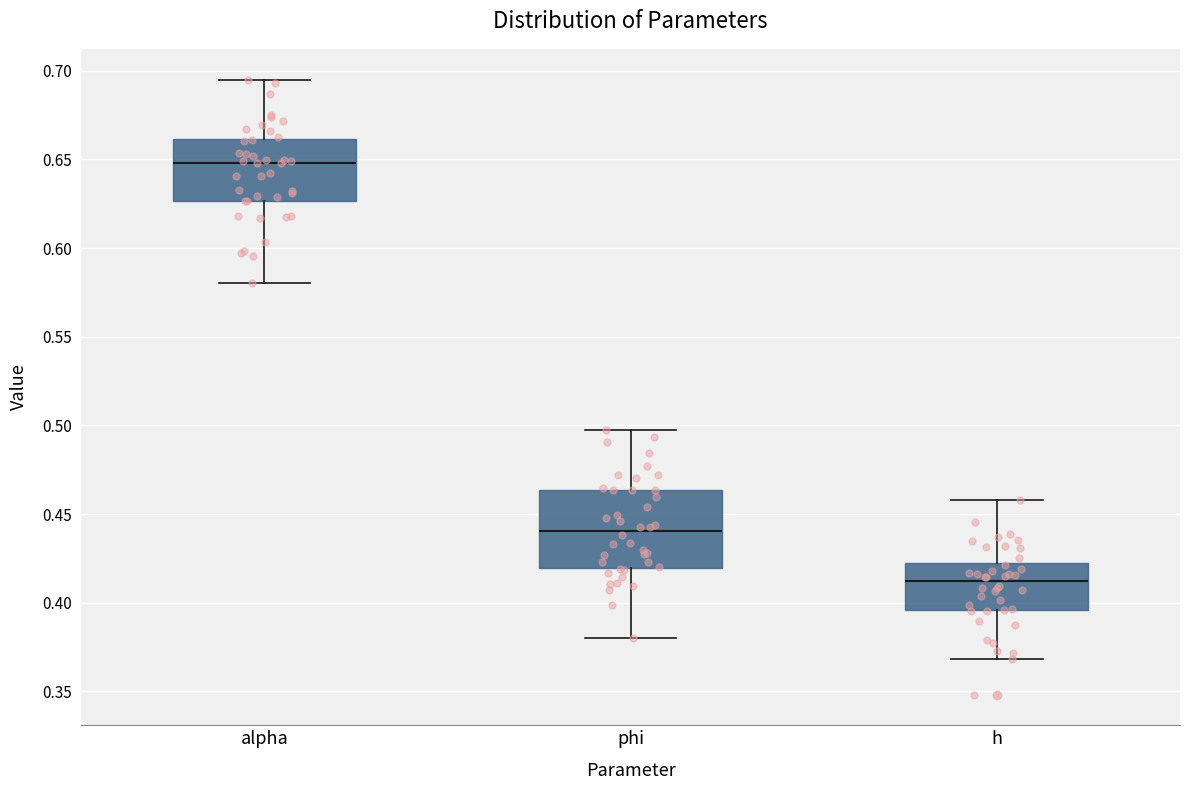

Comparing the boxes themselves (not the whiskers), which one is the tallest?

phi